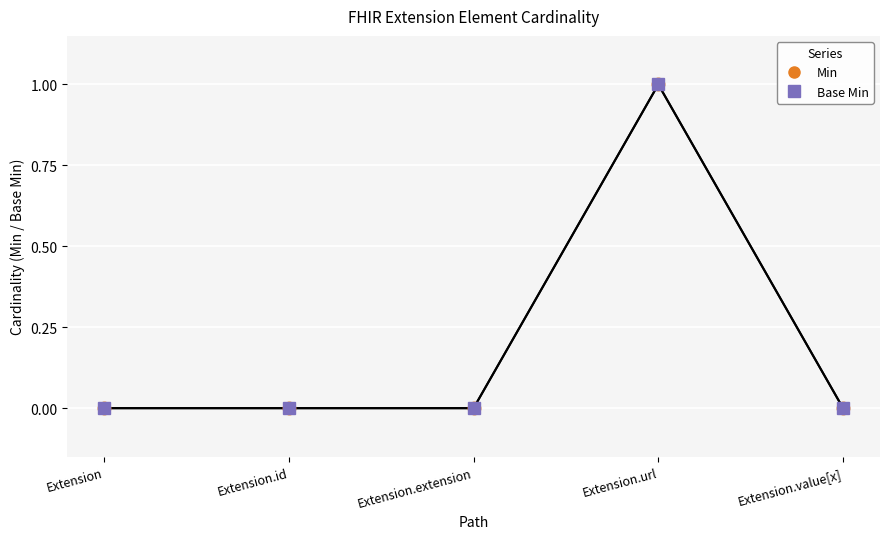

What position from the right is Extension.id?

4